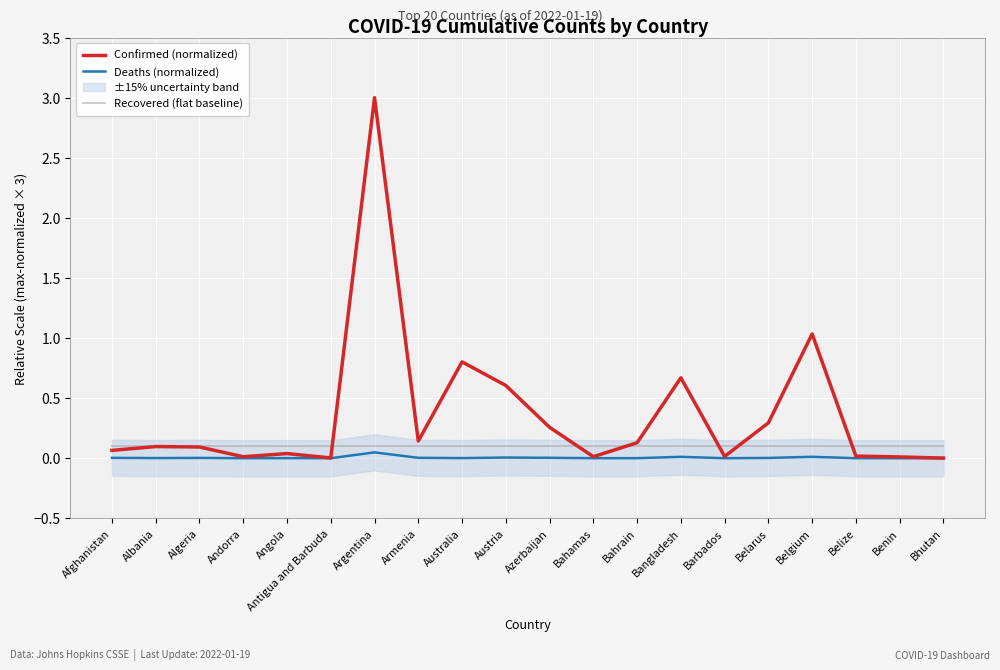

How many interior local valleys does the Confirmed (normalized) series have?

5